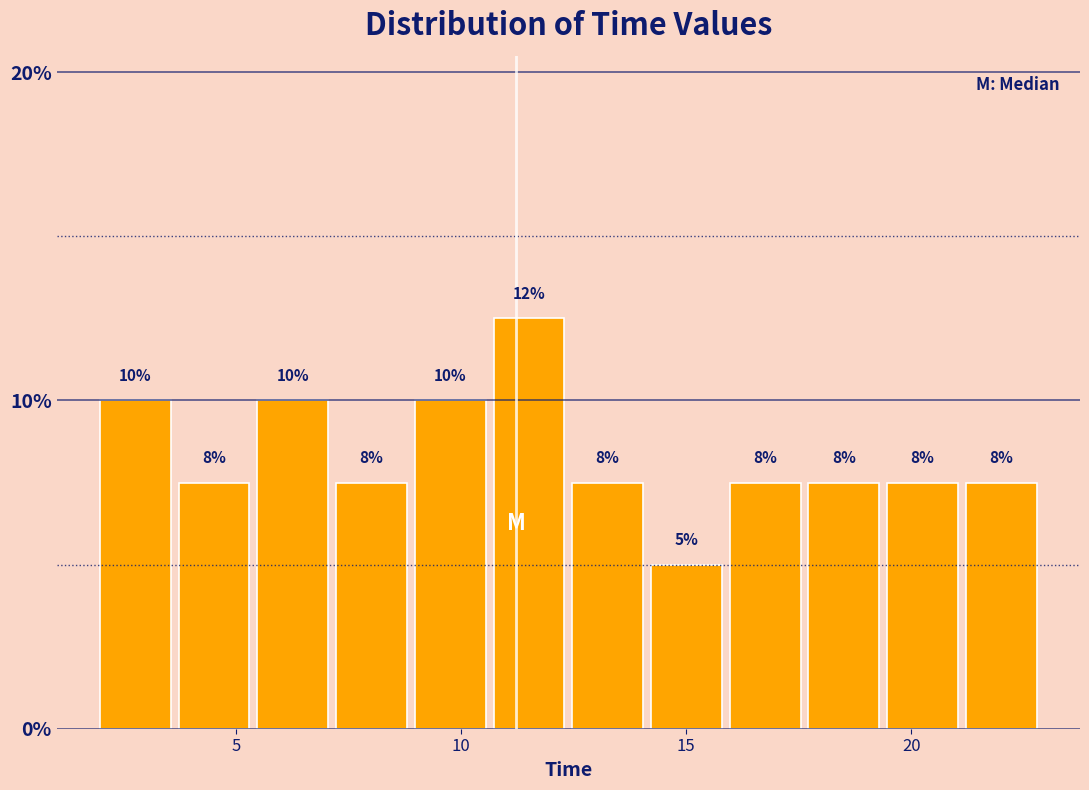

Read against the x-axis, roughly where is the centre of the tallest bar?

11.5